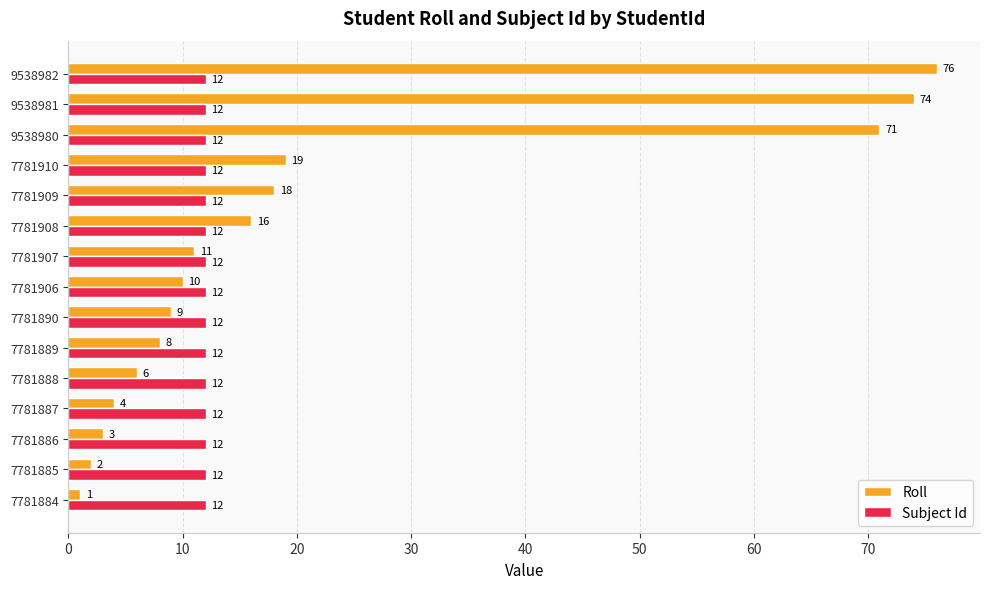

Count the number of categories in the chart.

15